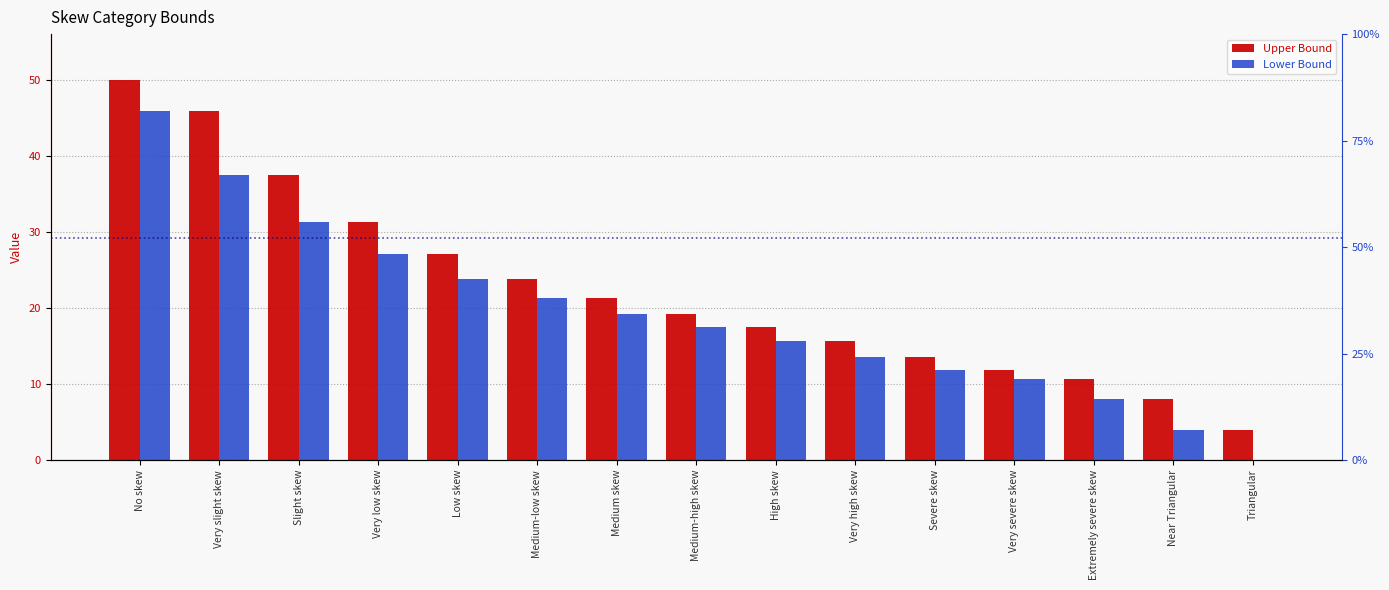

Which series has the widest spread of values?

Upper Bound